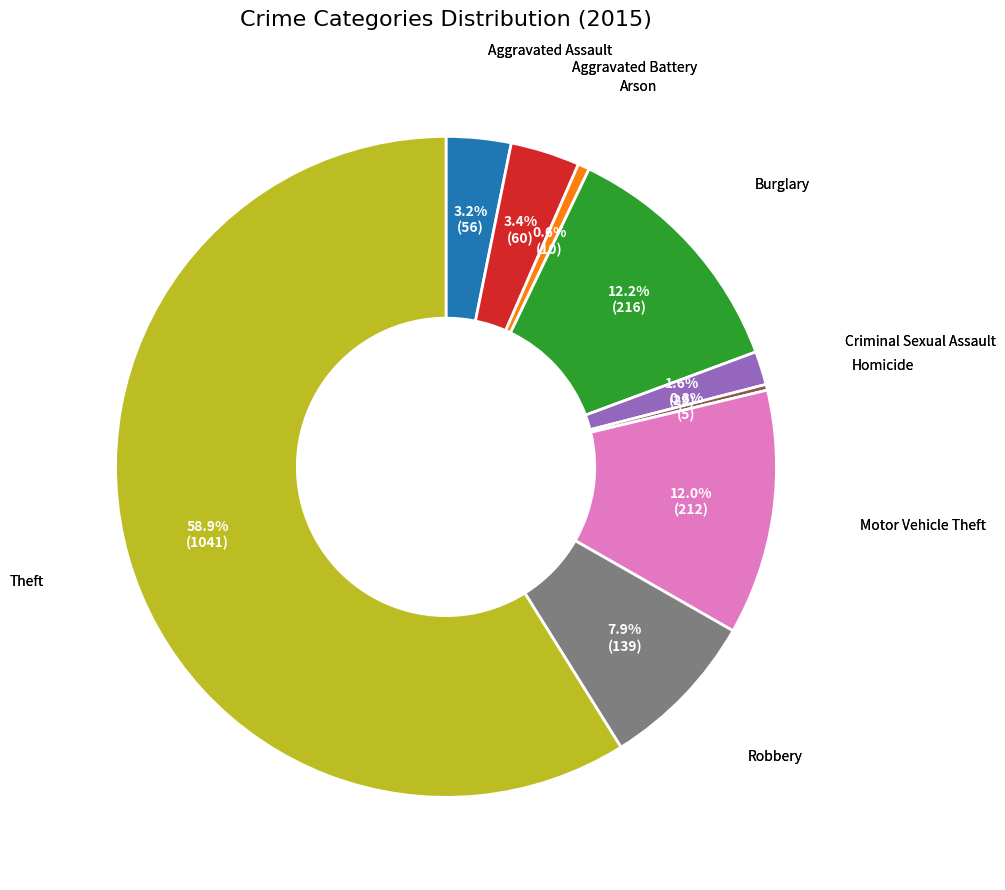

Is there any slice that represents more than half of the pie?

Yes